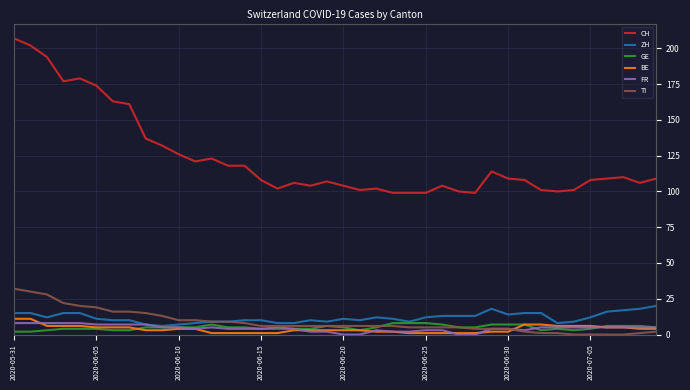

Which series has the largest range (max minus min)?

CH